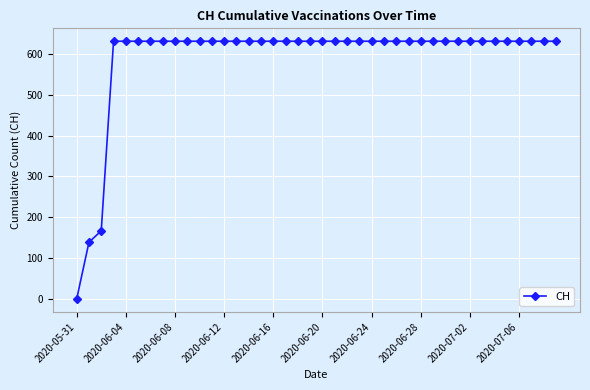

What is the value of the 3rd point from the left?

167